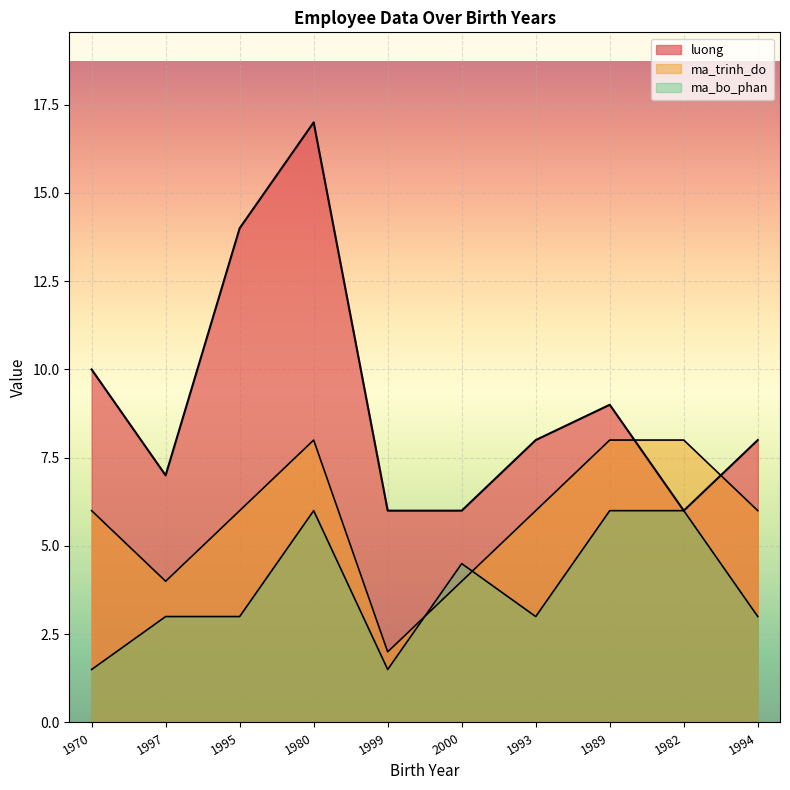

What is the lowest value of the ma_bo_phan series?

1.5